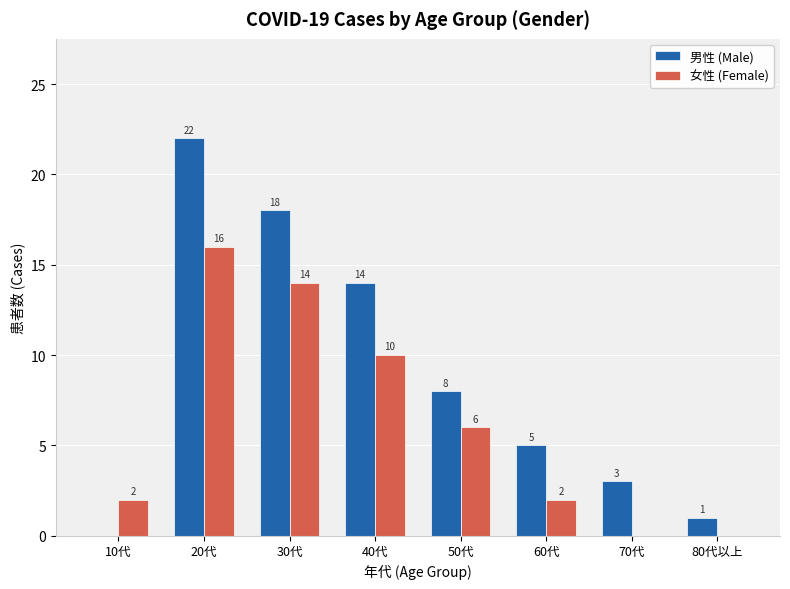

How many groups of bars are there?

8